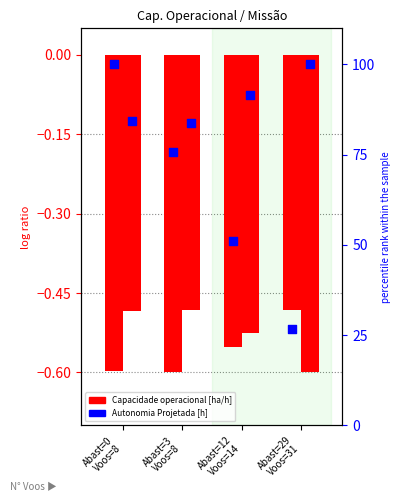

Is the value of Capacidade operacional [ha/h] at Abast=29
Voos=31 greater than the value of Autonomia Projetada [h] at Abast=0
Voos=8?

No